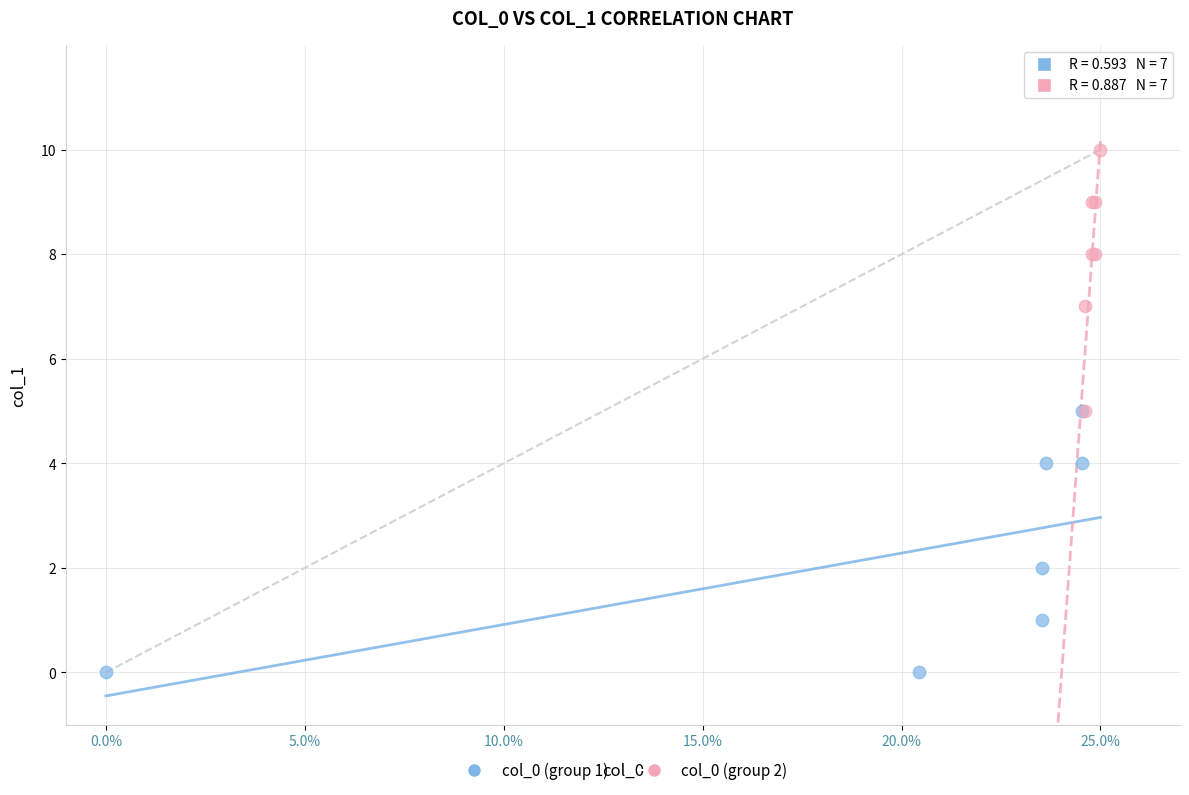

Which series reaches the maximum Y coordinate?

col_0 (group 2)